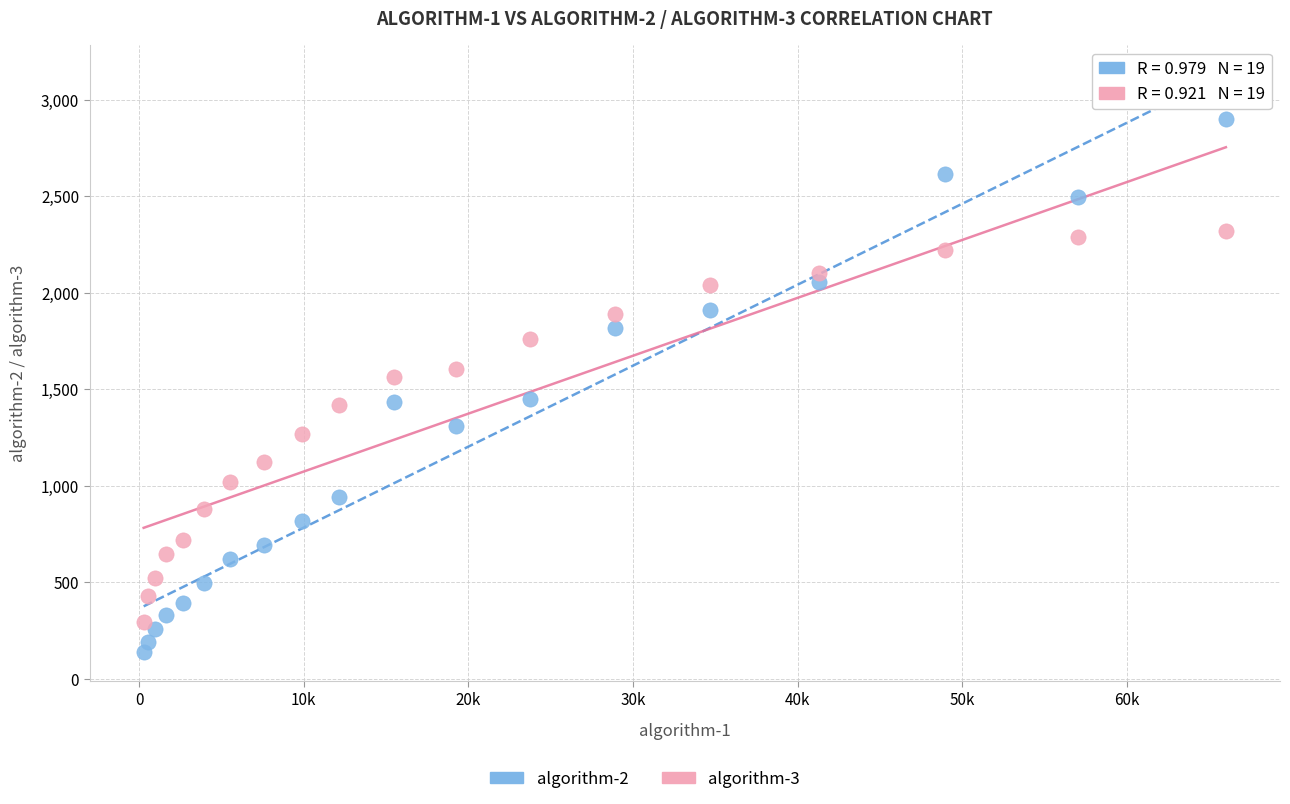

Which series contains the lowest Y value?

algorithm-2